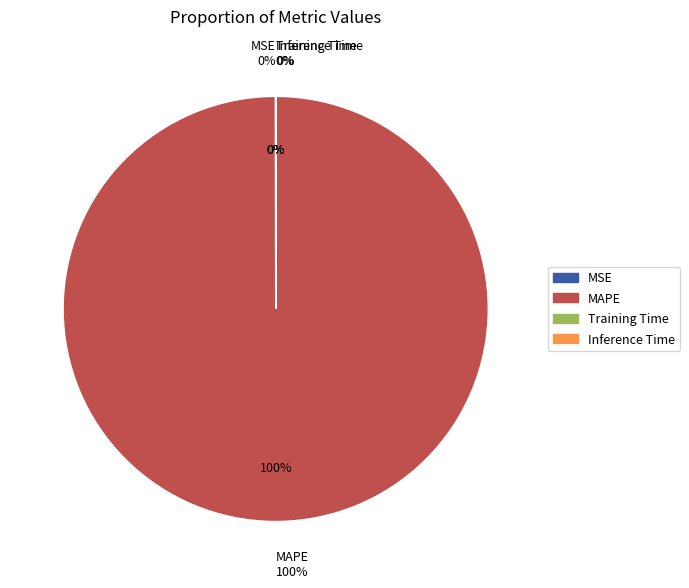

To the nearest percent, what is the difference between the MAPE and Training Time slice percentages?

100%